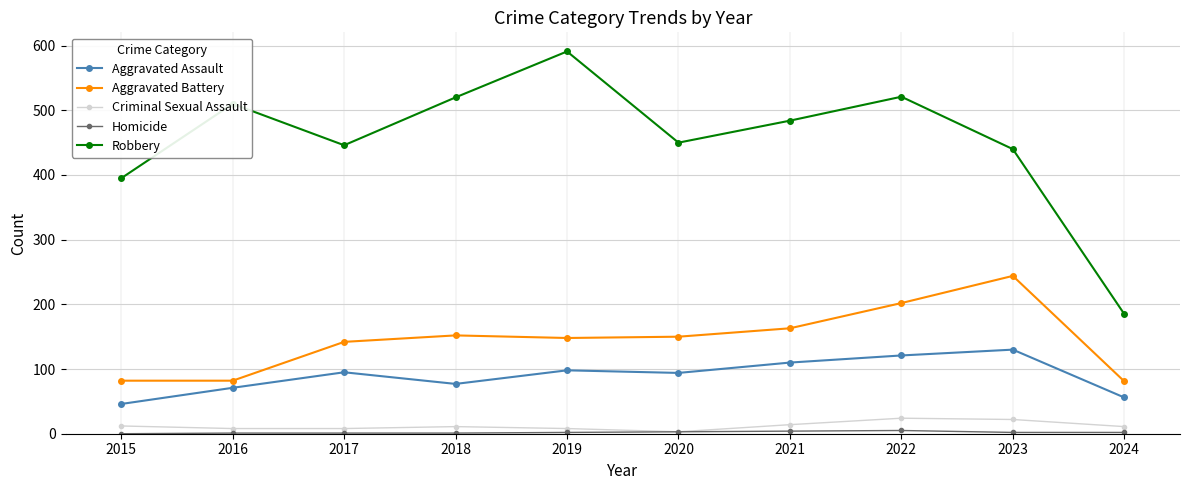

True or false: Criminal Sexual Assault and Robbery intersect in this chart.

False